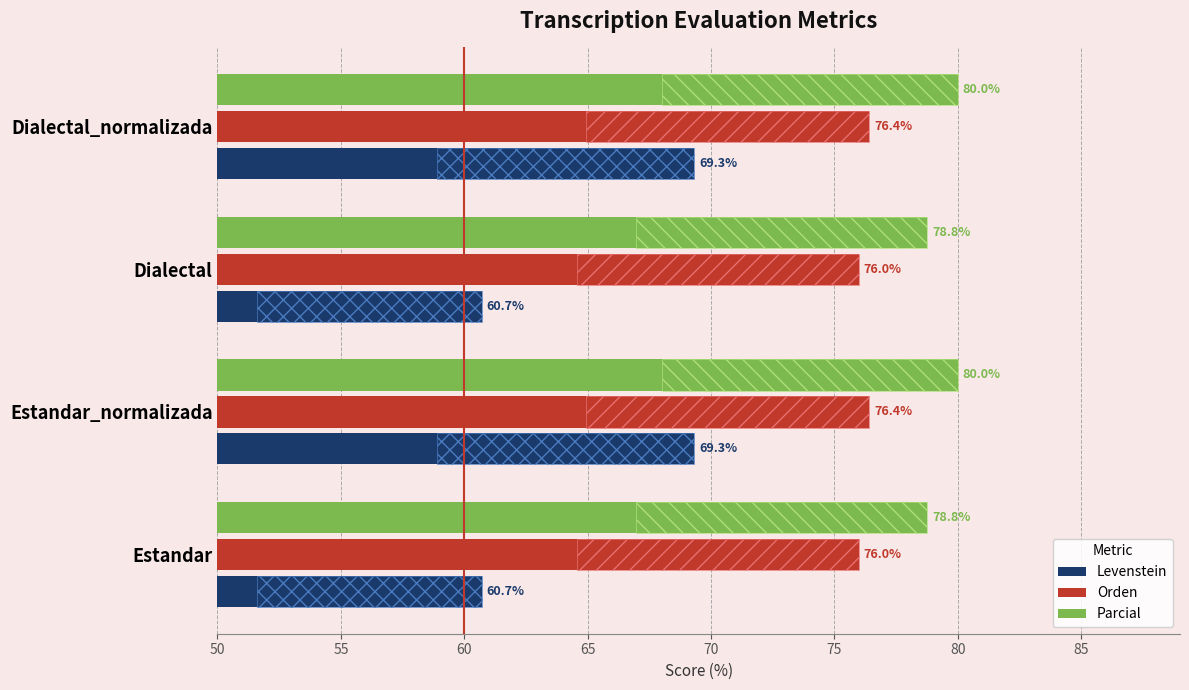

How many values in the Parcial series are below 80?

2